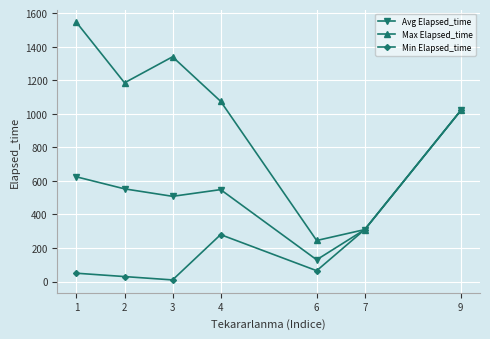

List the labels in order of Max Elapsed_time value, smallest first.

6, 7, 9, 4, 2, 3, 1